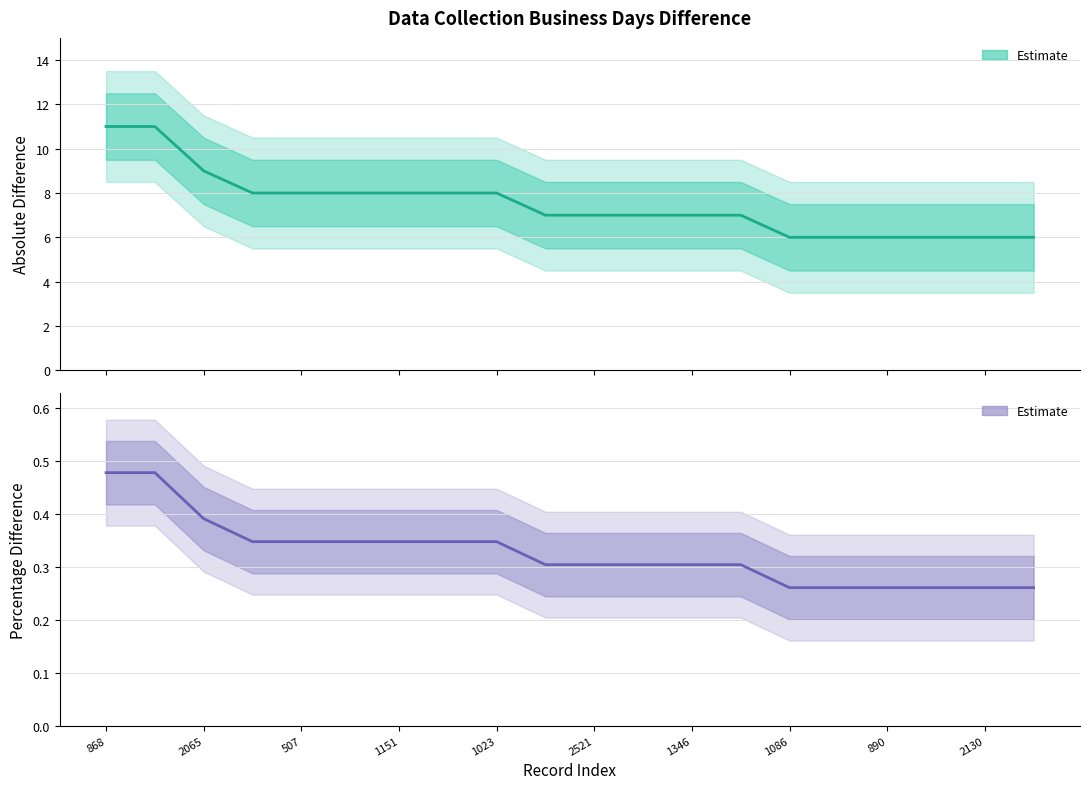

At which category is the sum across all series the highest?

868